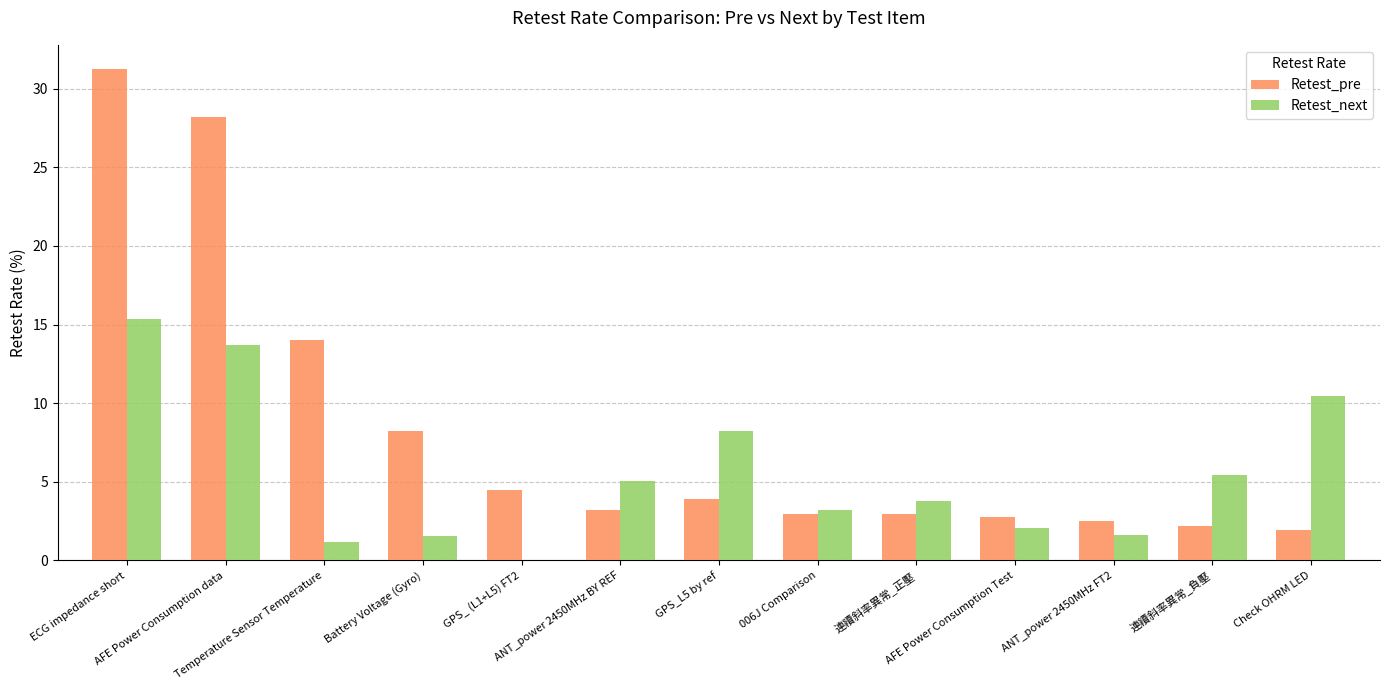

What is the maximum value shown in the chart?

31.2